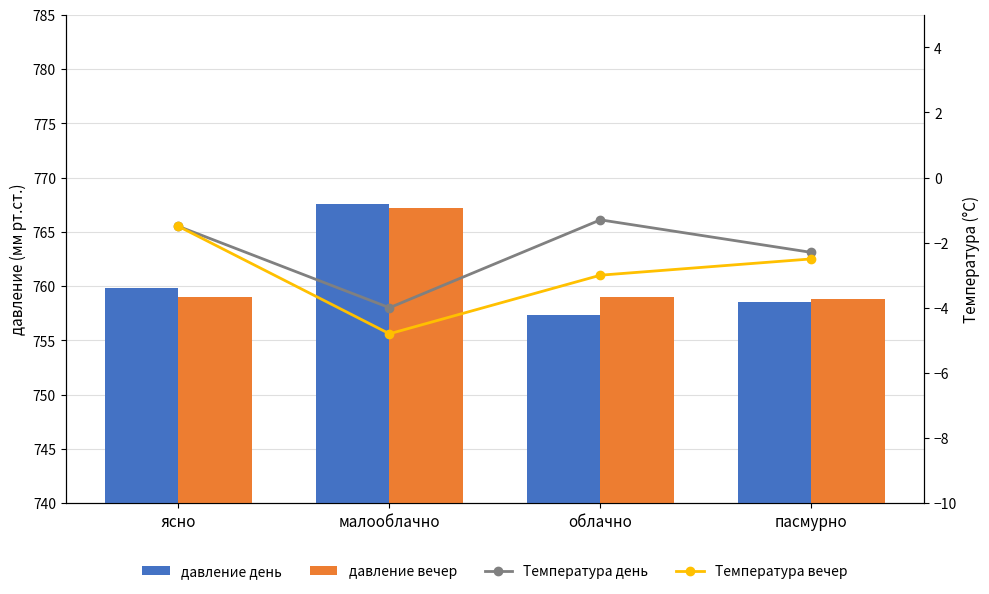

True or false: давление вечер has a value of 313.2 at пасмурно.

False